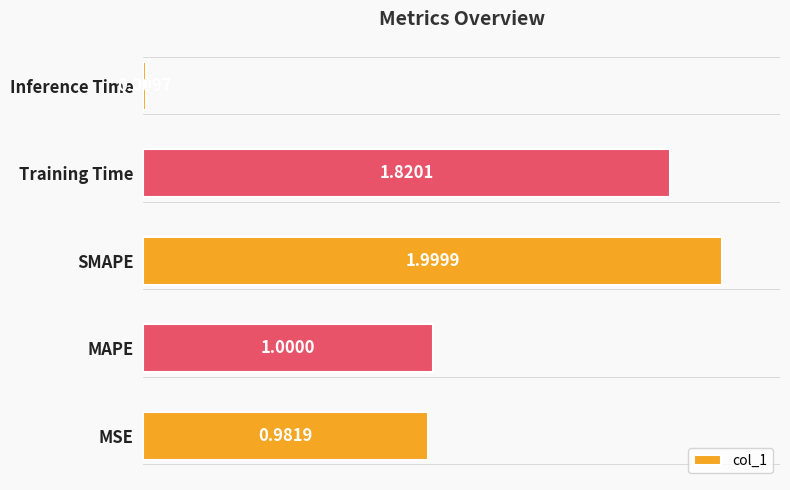

What is the sum of all values?

5.8